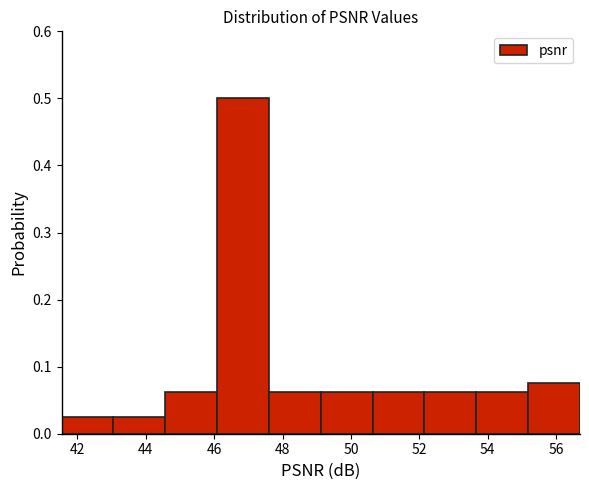

How tall is the bar that spans 52.2 to 53.6 on the x-axis? Neither the bar edges nor the heights are printed on the chart, so give them approximately, as read against the axes.

0.06